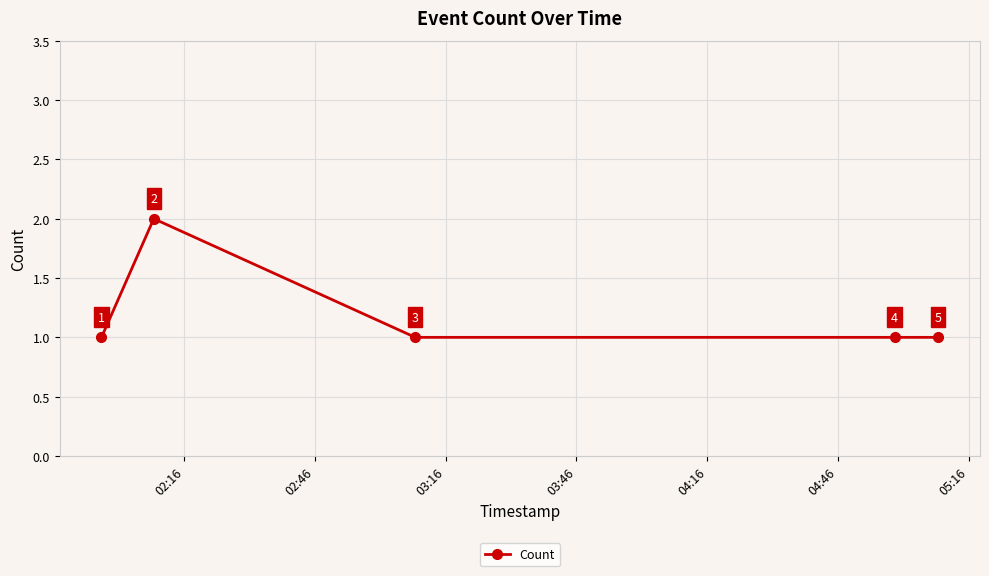

What is the value of the 3rd point from the left?

1